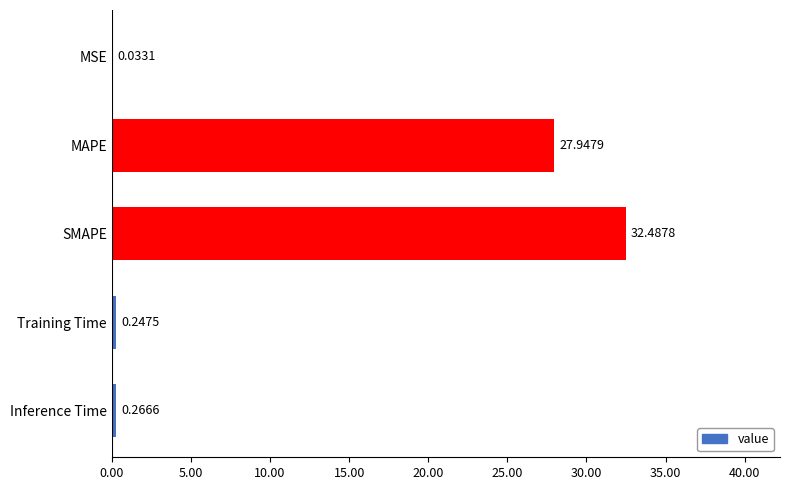

At which label is the value closest to 16?

MAPE